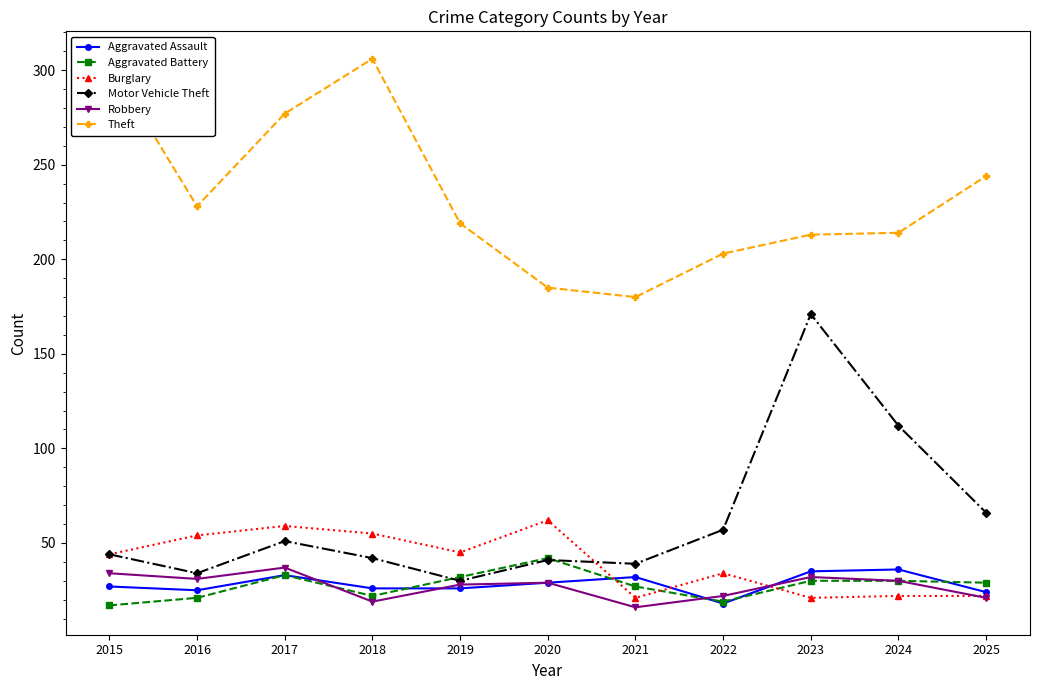

What is the highest value of the Theft series?

306